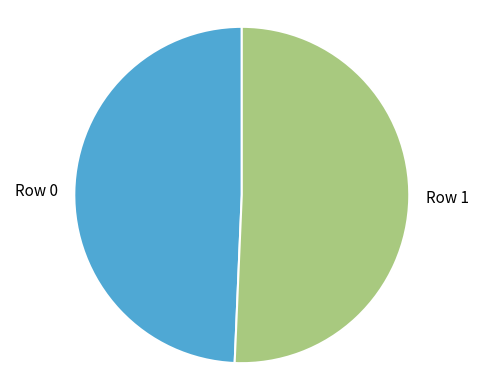

Which category has the smallest portion of the pie?

Row 0